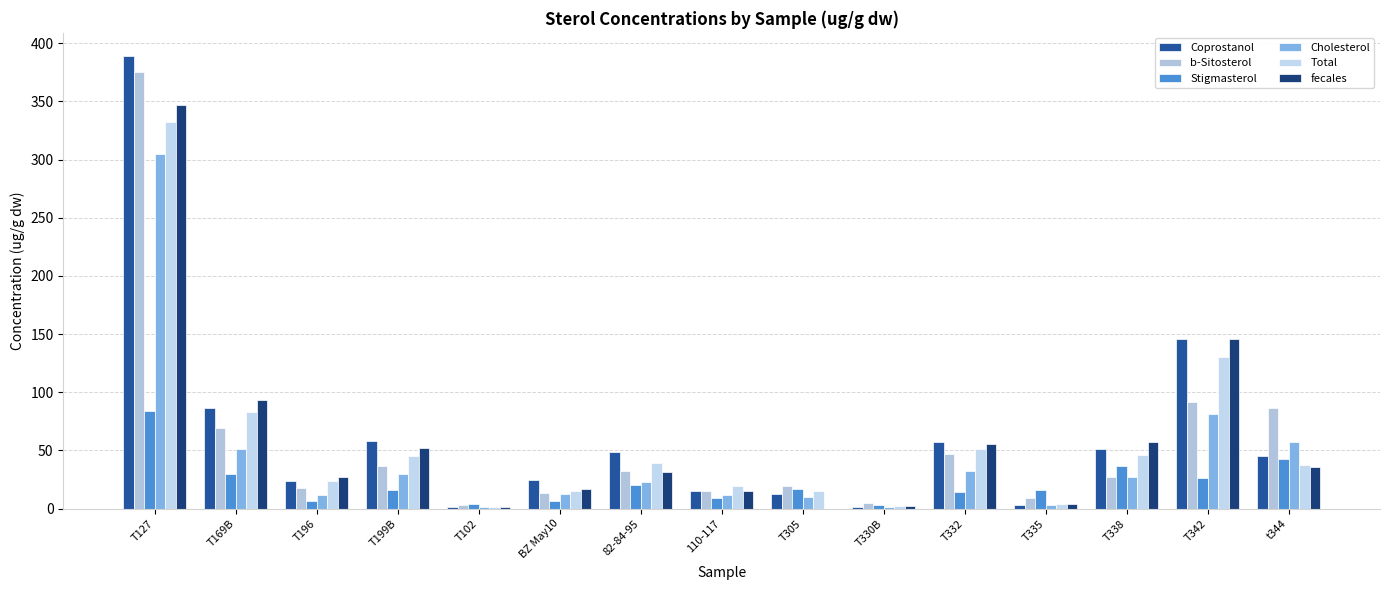

Is it true that Total equals 510.2 at T127?

False